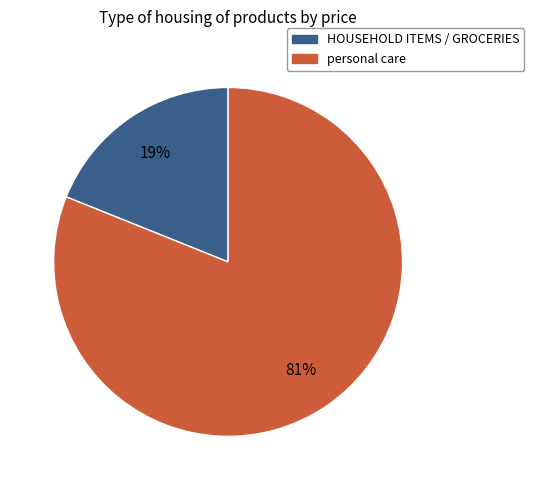

Is there any slice that represents more than half of the pie?

Yes